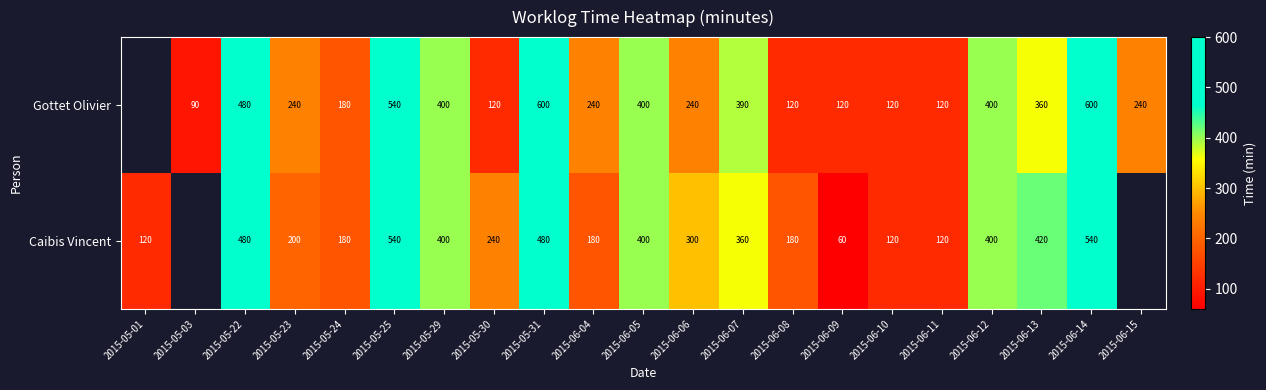

At 2015-06-14, list the series in order from largest to smallest.

Gottet Olivier, Caibis Vincent